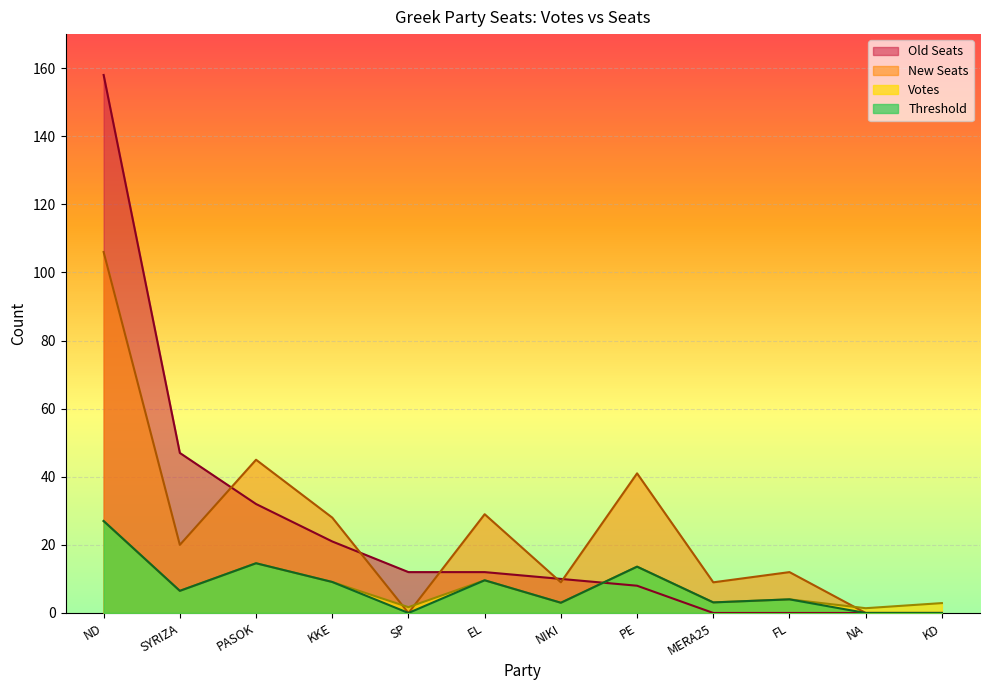

Rank the categories by New Seats value from highest to lowest.

ND, PASOK, PE, EL, KKE, SYRIZA, FL, NIKI, MERA25, SP, NA, KD